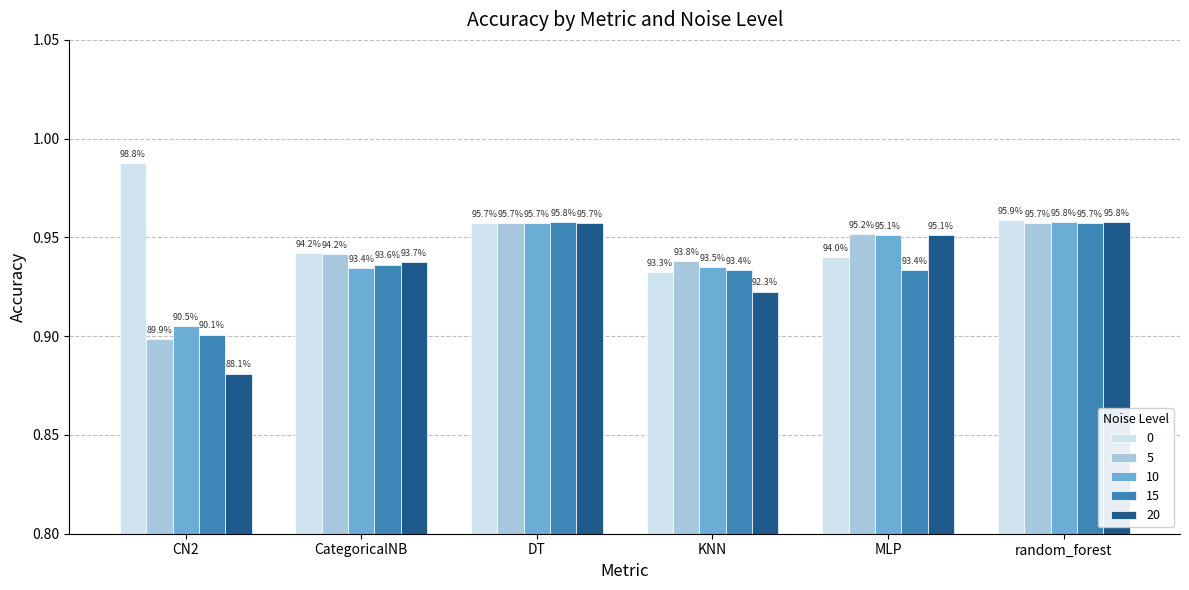

The value of 10 at MLP is 0.5. True or false?

False